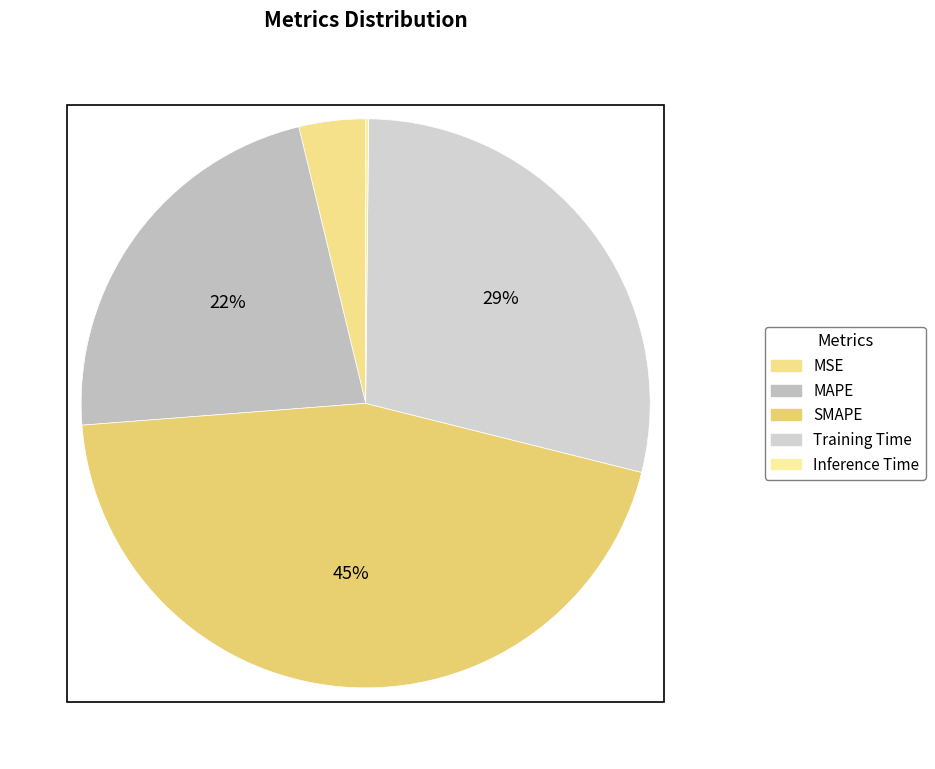

How many segments does this pie chart have?

5